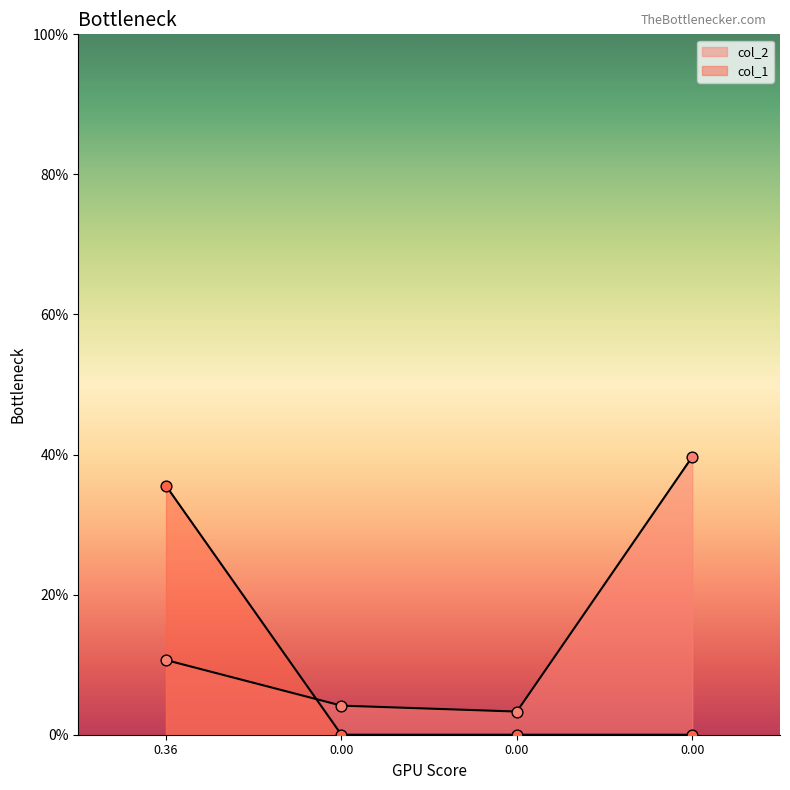

Which series has the largest Y range (max minus min)?

col_2